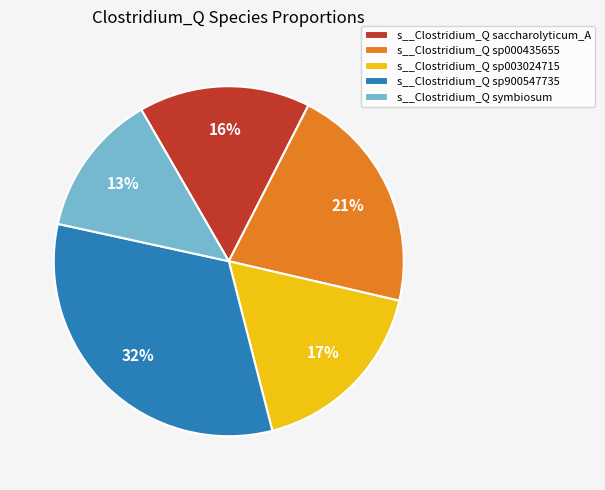

Which has a higher value, s__Clostridium_Q sp000435655 or s__Clostridium_Q symbiosum?

s__Clostridium_Q sp000435655